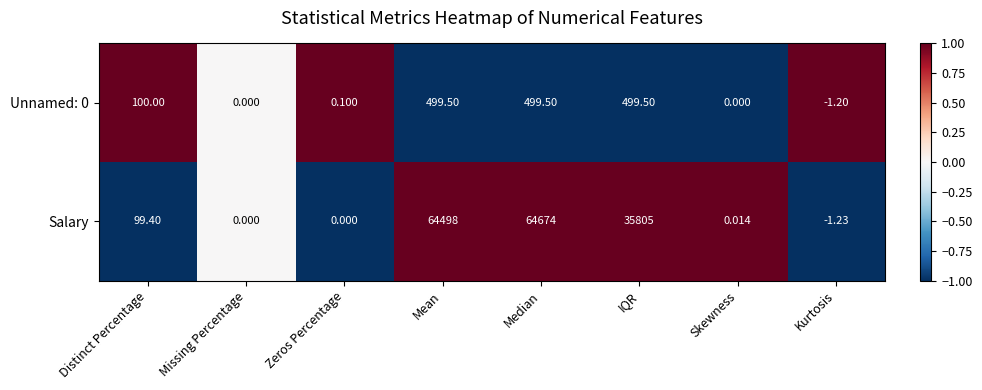

Which category has the lowest value in the Unnamed: 0 series?

Kurtosis